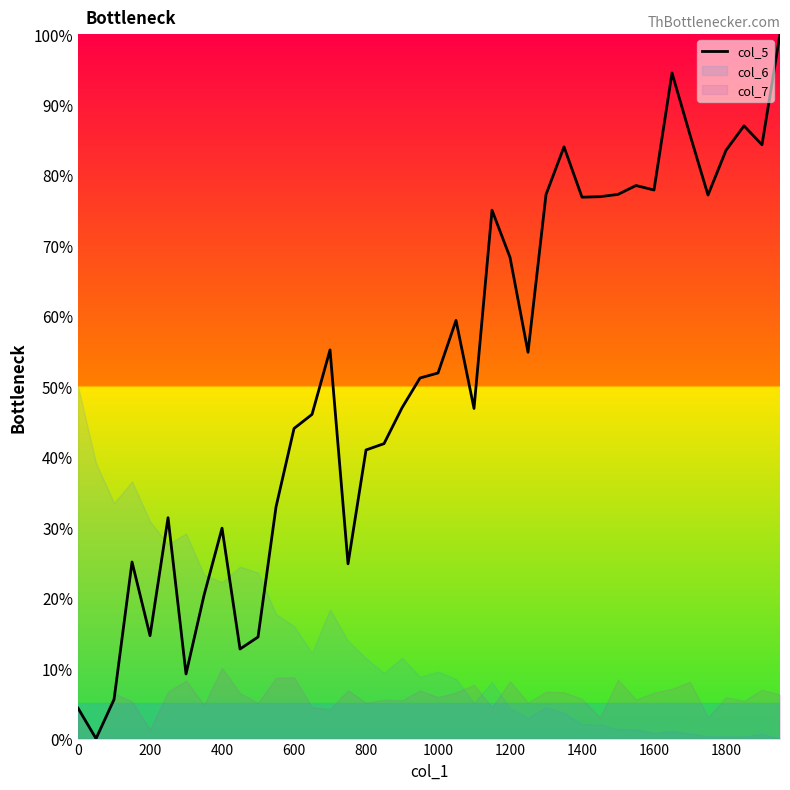

Is it true that col_5 equals 83.5 at 1800?

True